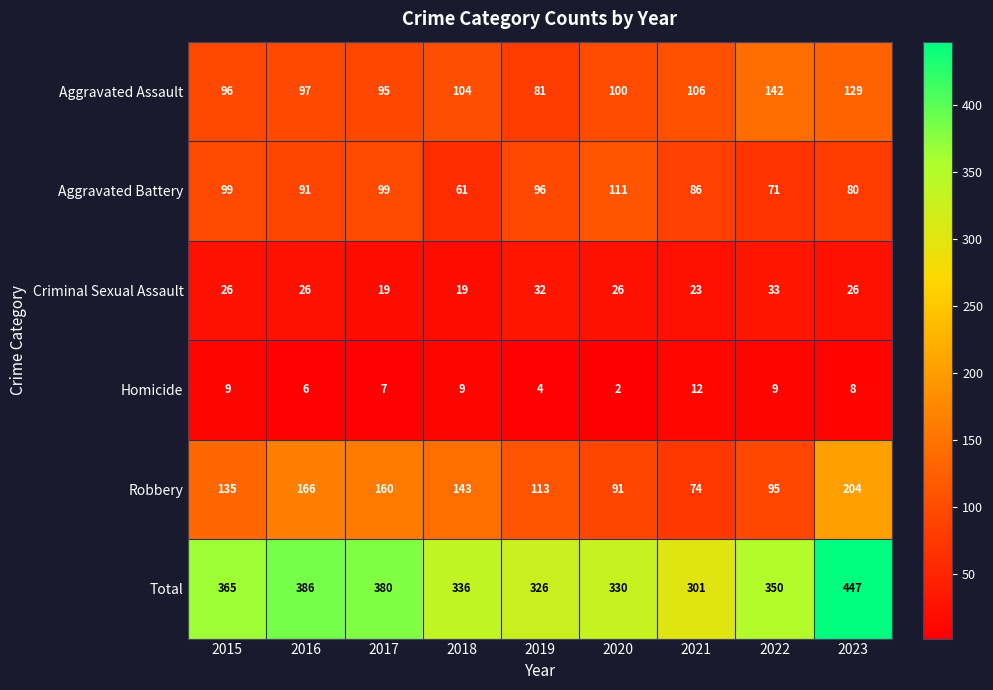

Rank the series at 2020 from highest to lowest value.

Total, Aggravated Battery, Aggravated Assault, Robbery, Criminal Sexual Assault, Homicide